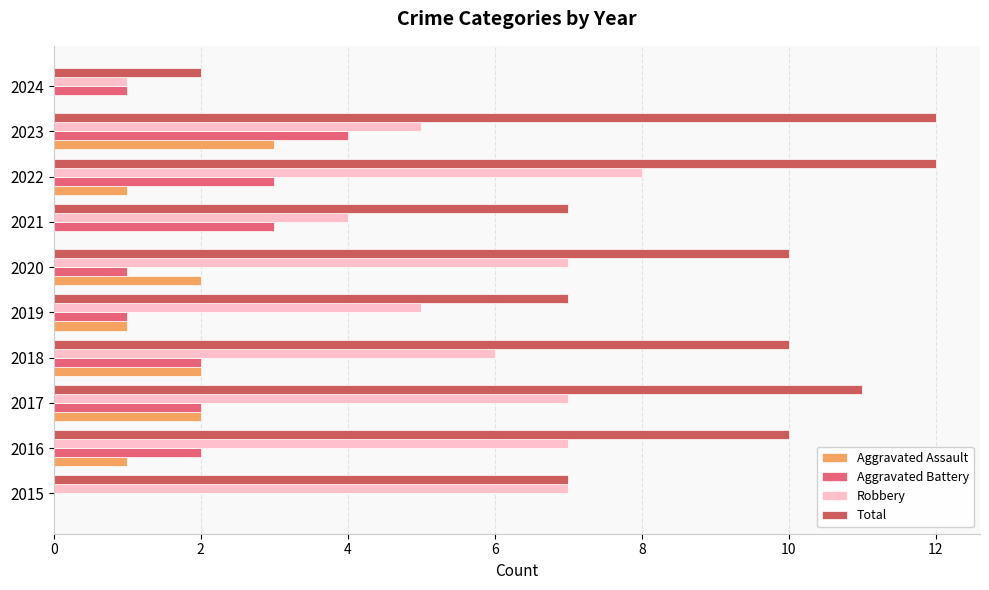

What is the greatest value displayed?

12